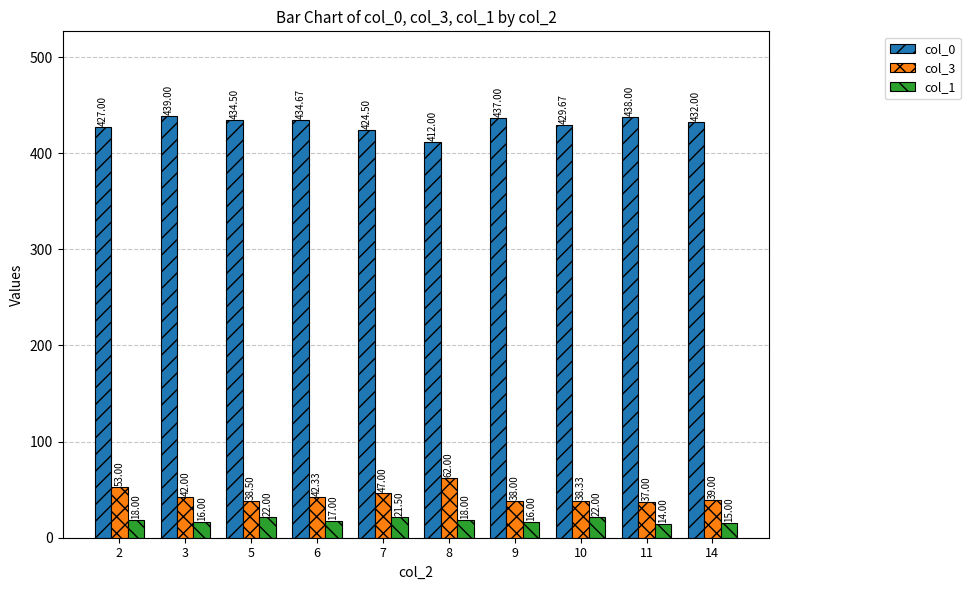

Reading left to right, what are all the values shown in this chart?

col_0: 427.0	439.0	434.5	434.7	424.5	412.0	437.0	429.7	438.0	432.0
col_3: 53.0	42.0	38.5	42.3	47.0	62.0	38.0	38.3	37.0	39.0
col_1: 18.0	16.0	22.0	17.0	21.5	18.0	16.0	22.0	14.0	15.0